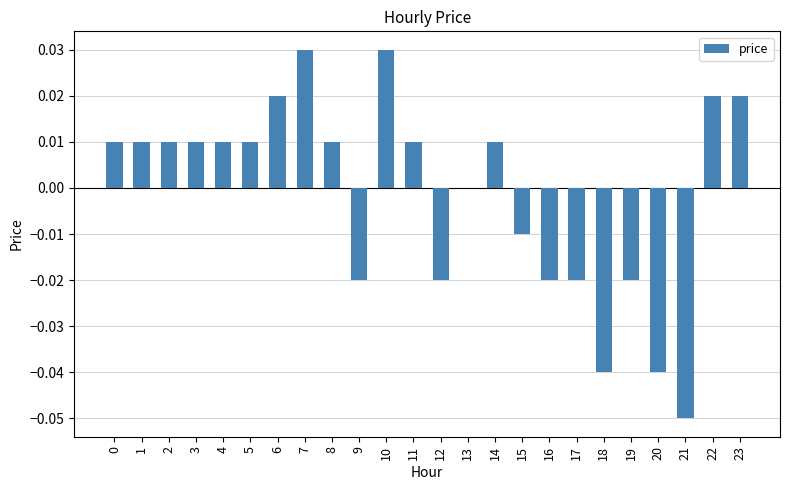

The value at 7 is 0.0. True or false?

True